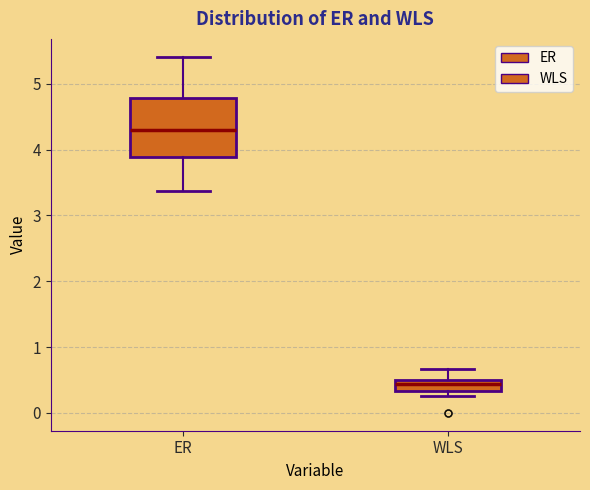

Where does the median line of the box for ER sit on the y-axis? The values are not printed on the chart, so give them approximately, as read against the axis.

4.3